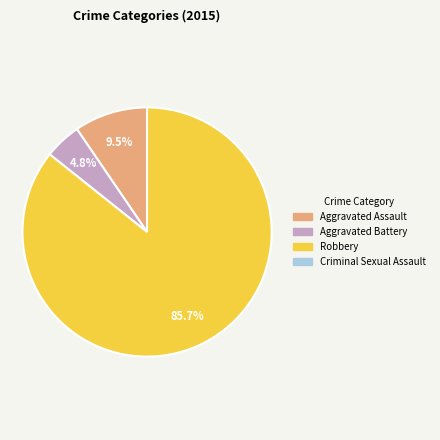

Is there any slice that represents more than half of the pie?

Yes